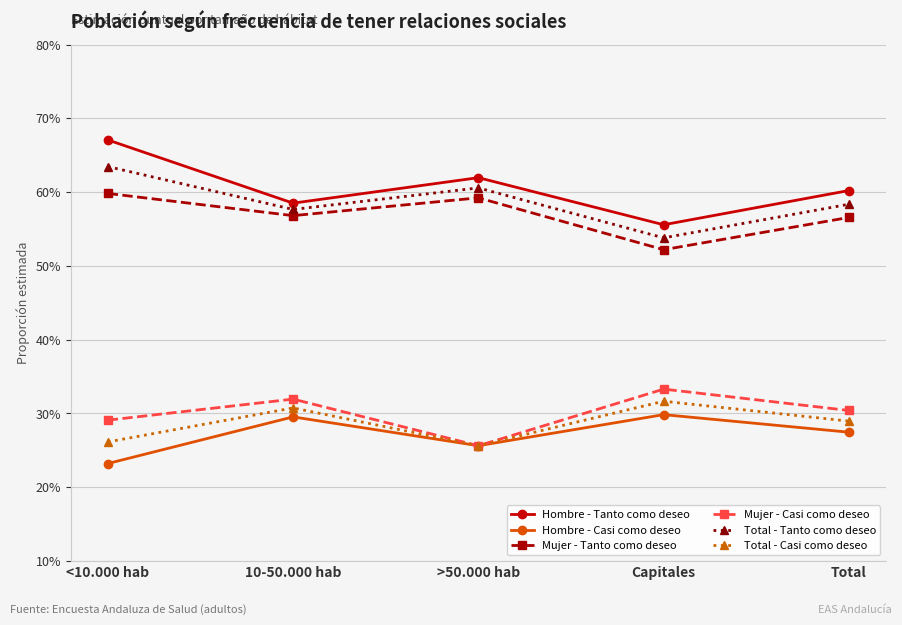

True or false: Total - Tanto como deseo and Hombre - Tanto como deseo intersect in this chart.

False